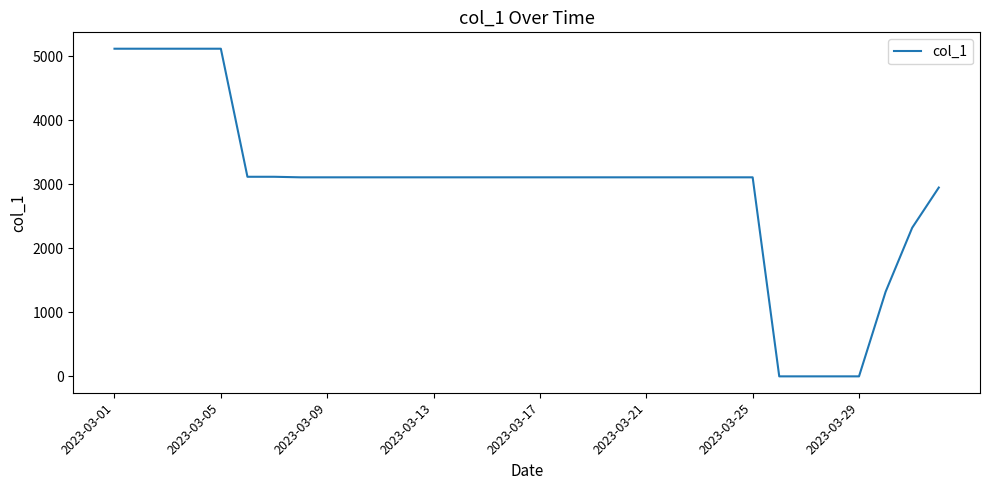

What is the greatest value displayed?

5117.2